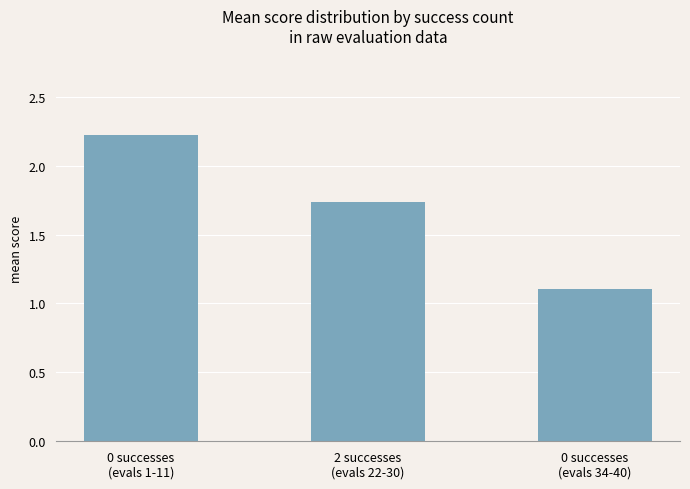

What is the maximum value shown in the chart?

2.2